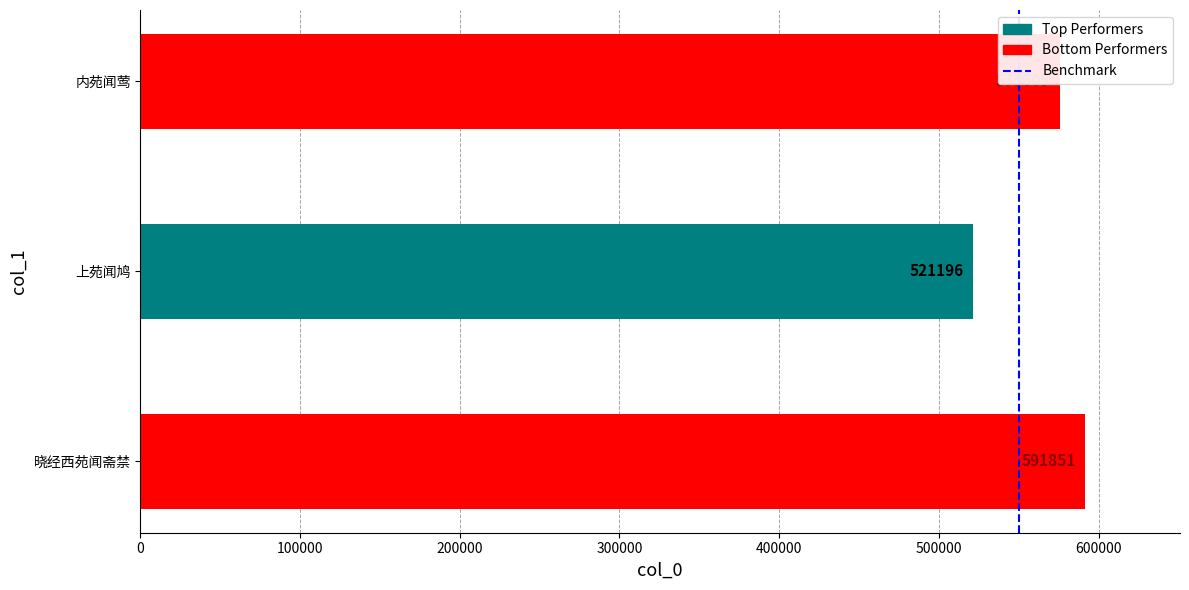

True or false: the data shows 764587 at 内苑闻莺.

False